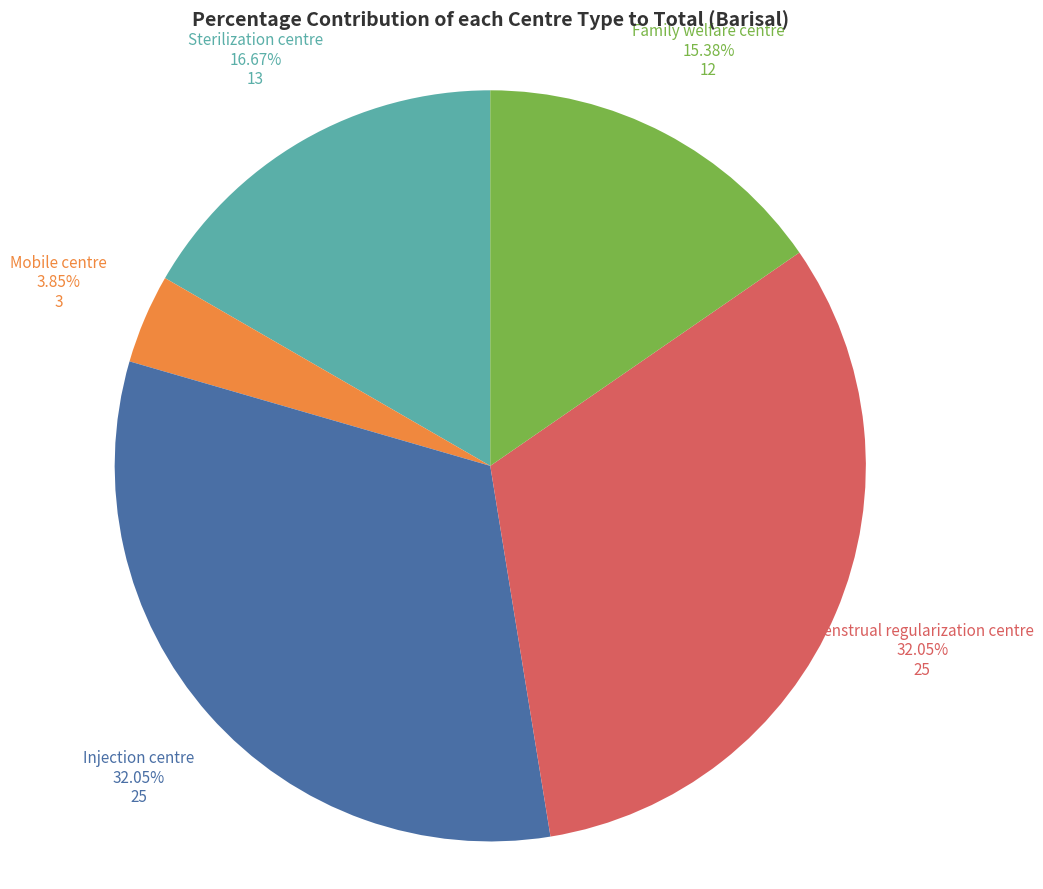

Approximately how many times larger is the value at Family welfare centre compared to Menstrual regularization centre?

0.5